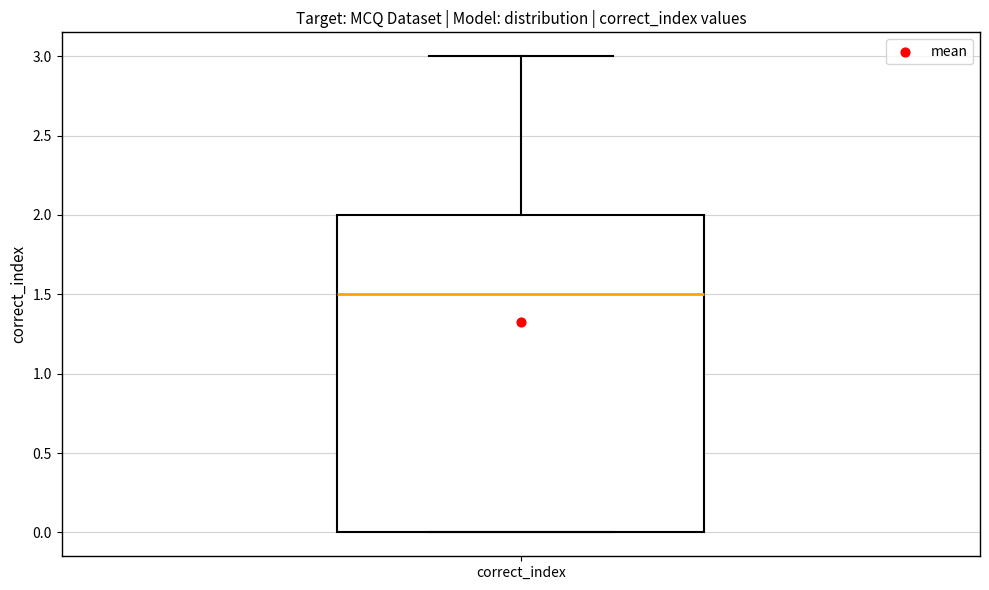

Read this box plot against the y-axis: the position of the median line, the range covered by the box, and the ends of both whiskers. The values are not printed on the chart, so give them approximately, as read against the axis.

median 1.5, box 0.0 to 2.0, whiskers 0.0 to 3.0